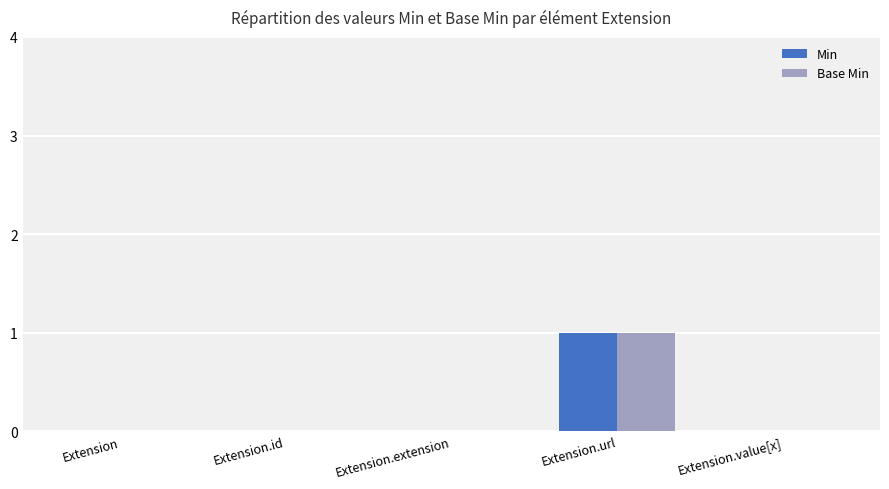

At which category does the chart reach its peak across all series?

Extension.url